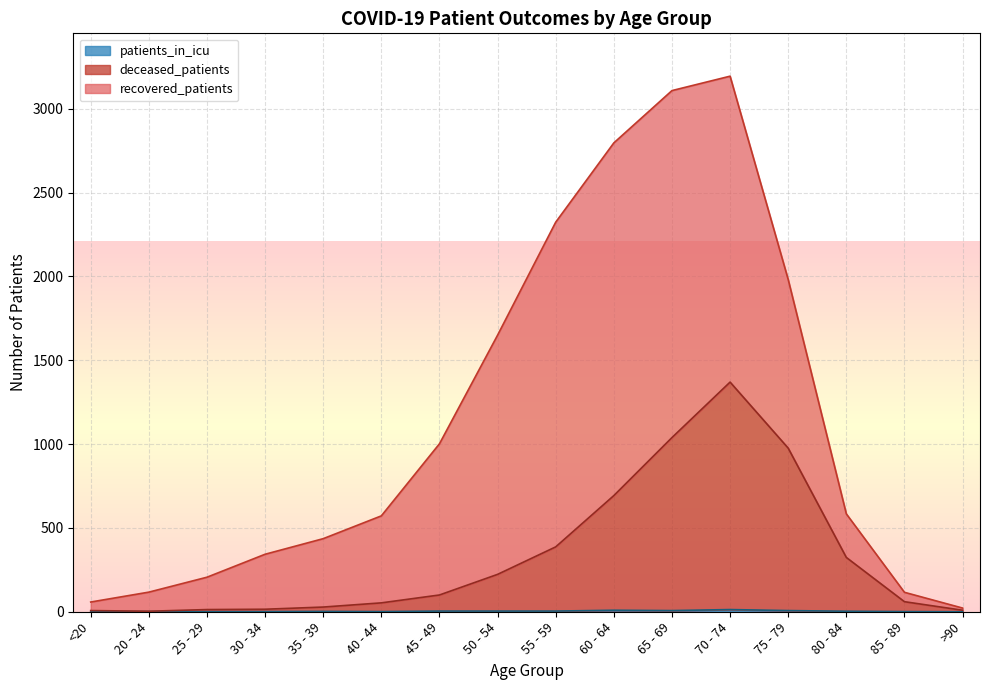

True or false: deceased_patients has a value of 7 at 35 - 39.

False